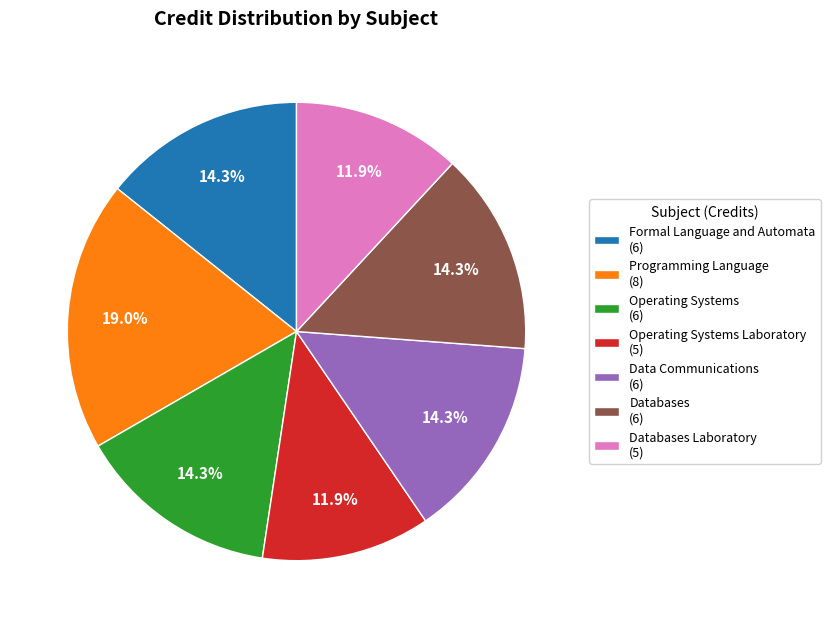

Which has a higher value, Operating Systems Laboratory (5) or Data Communications (6)?

Data Communications (6)